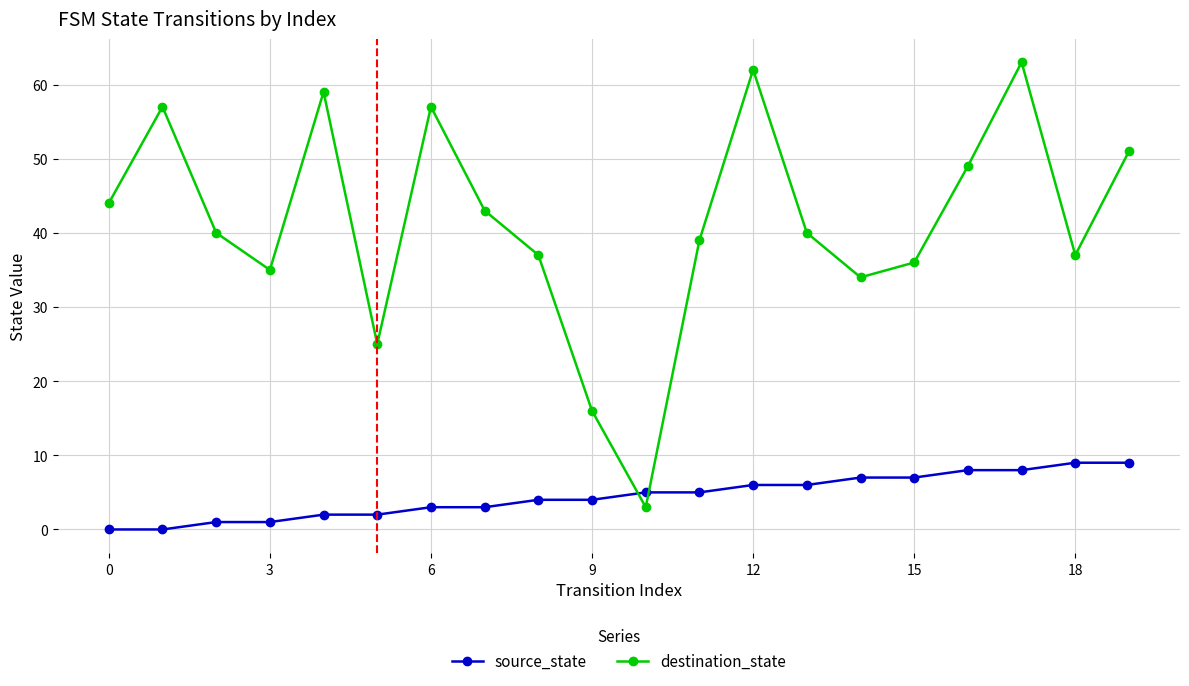

What is the difference between the maximum and second lowest values in the source_state series?

9